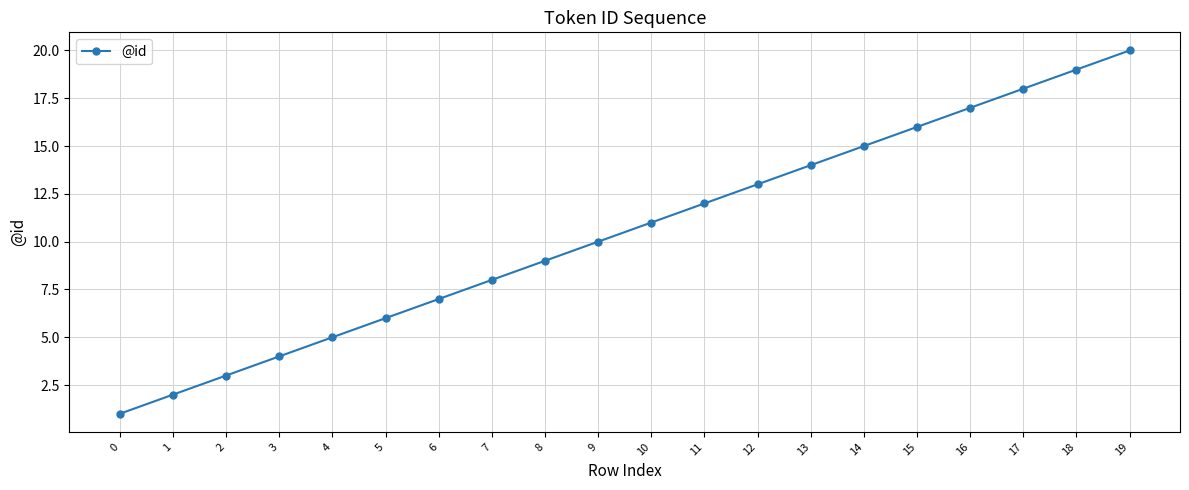

Reading left to right, extract all data points from this chart.

1	2	3	4	5	6	7	8	9	10	11	12	13	14	15	16	17	18	19	20